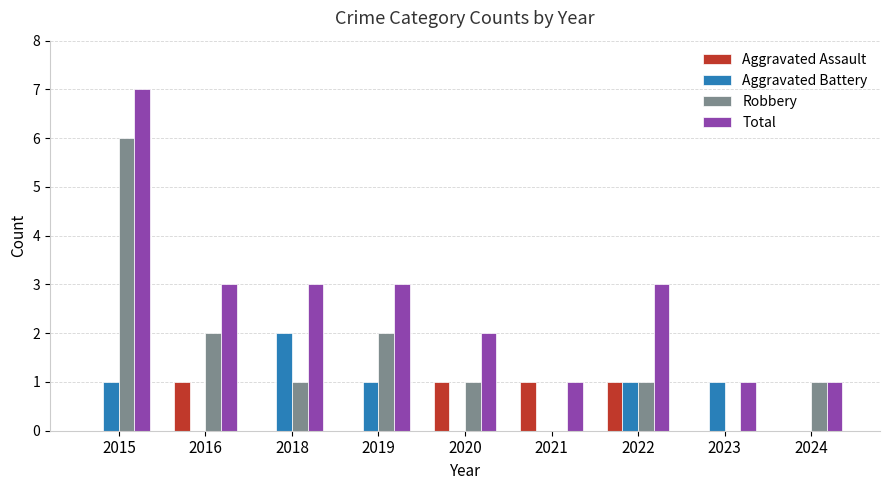

How many groups of bars are there?

9